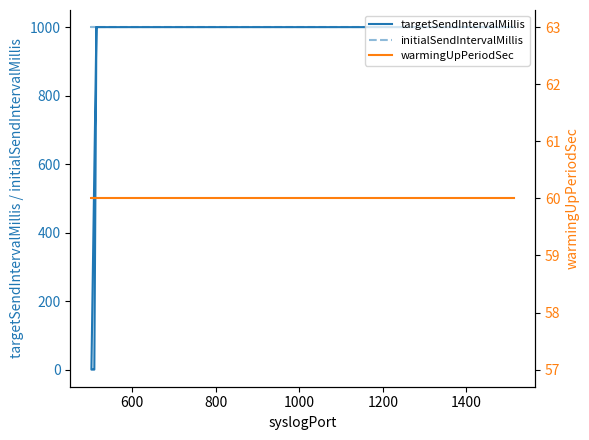

Is it true that targetSendIntervalMillis equals 1484 at 10?

False